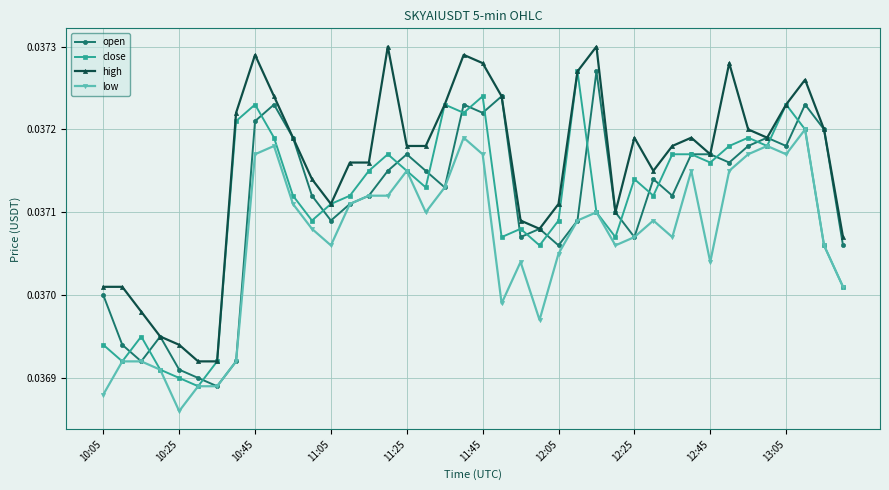

How many distinct data groups are displayed?

4